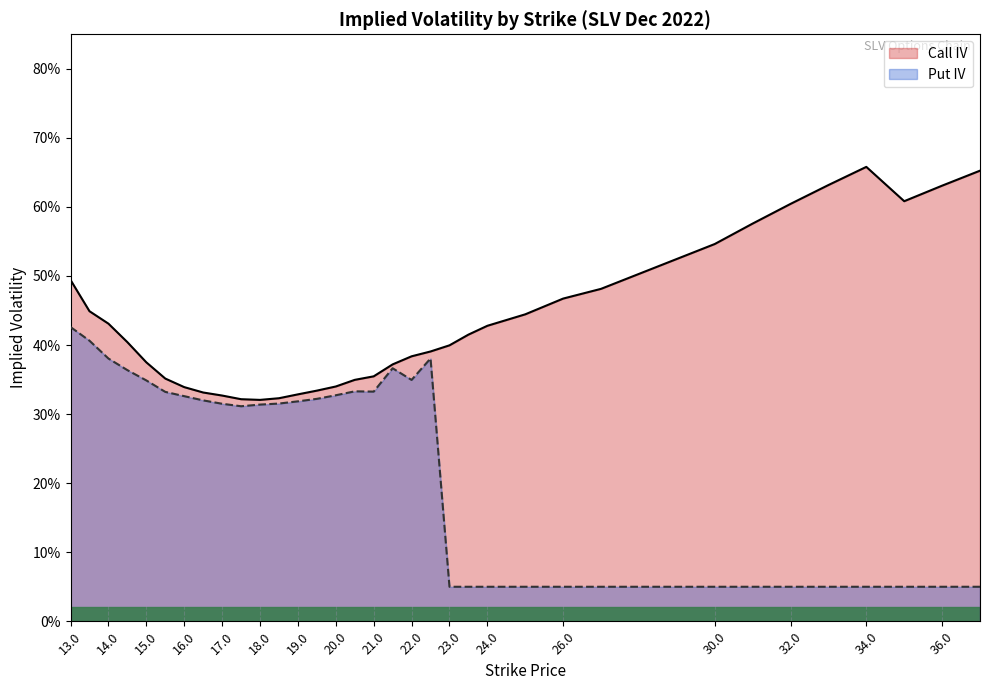

What is the label of the 27th point from the right?

20.0